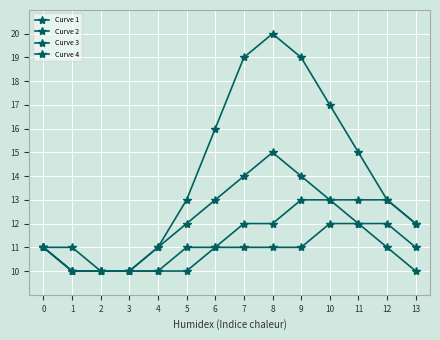

True or false: Curve 3 and Curve 2 intersect in this chart.

False